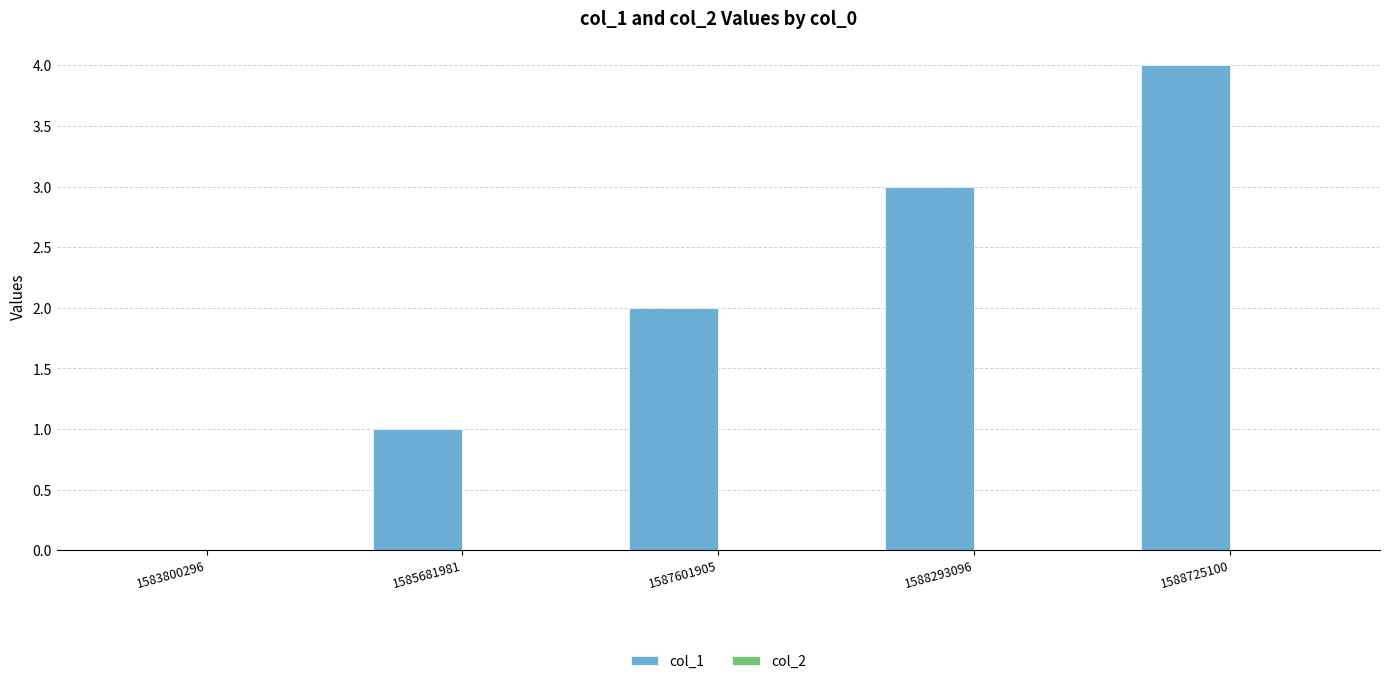

What is the sum of all values?

10